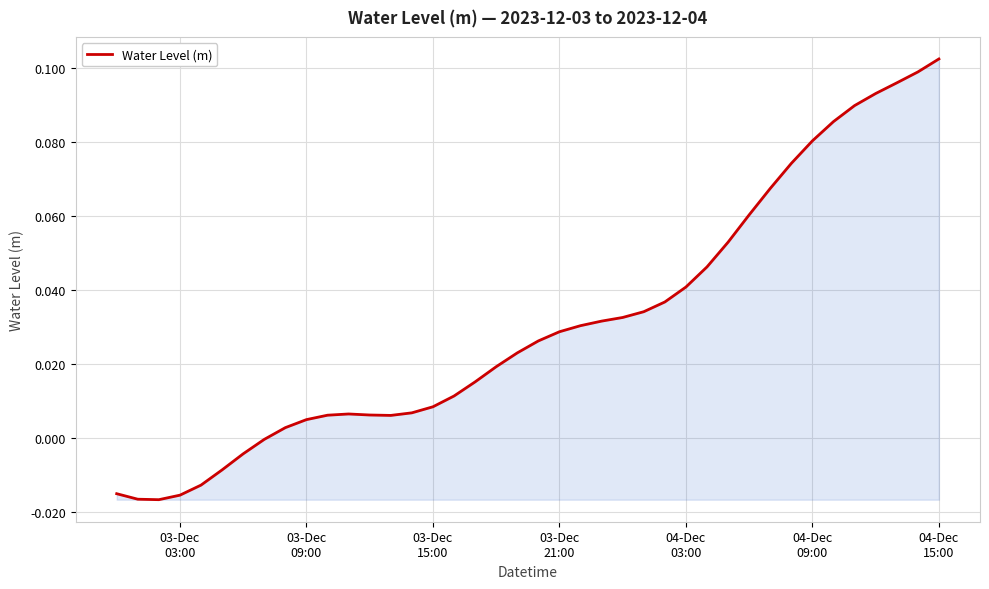

How many lines are shown in the chart?

1